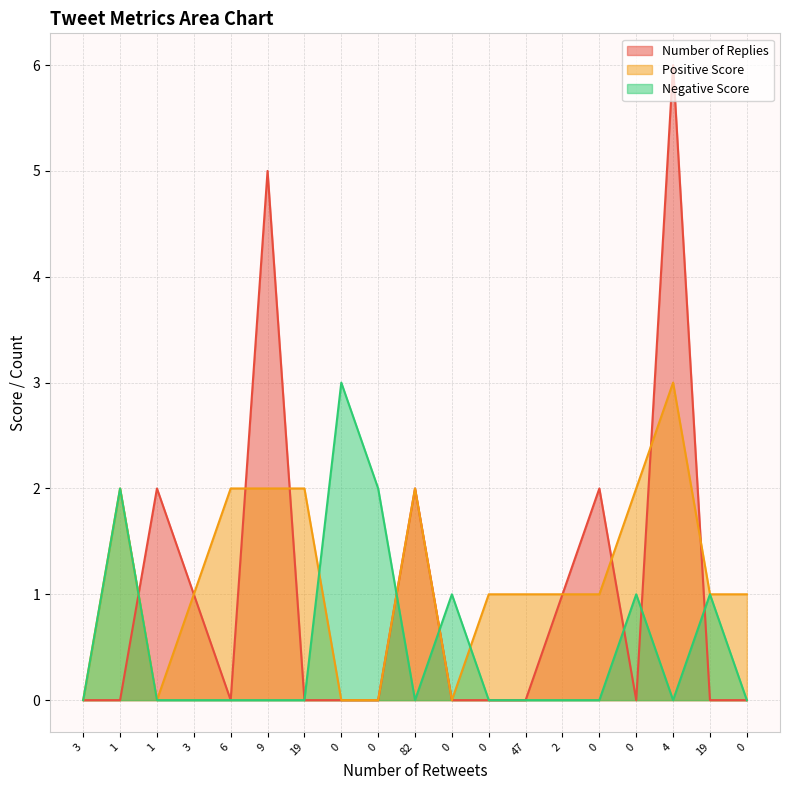

What is the difference between the second highest and minimum values in the Negative Score series?

2